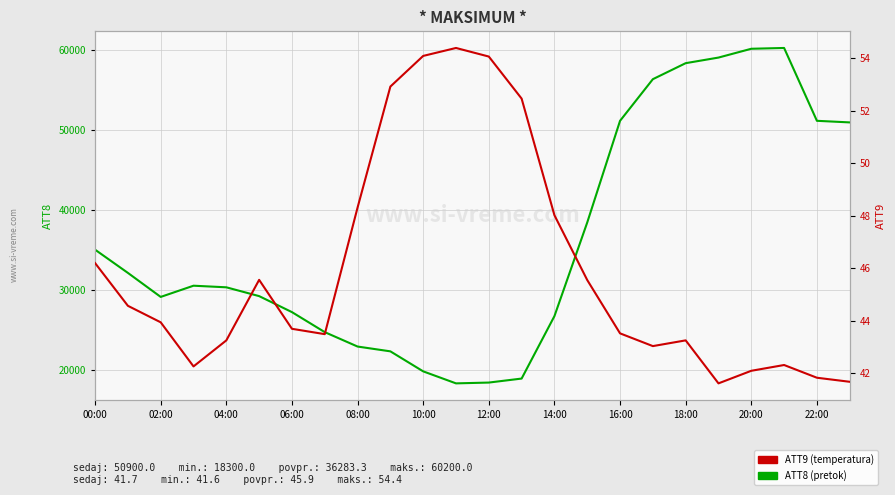

What is the spread (max minus min) of values at 04:00?

30256.8